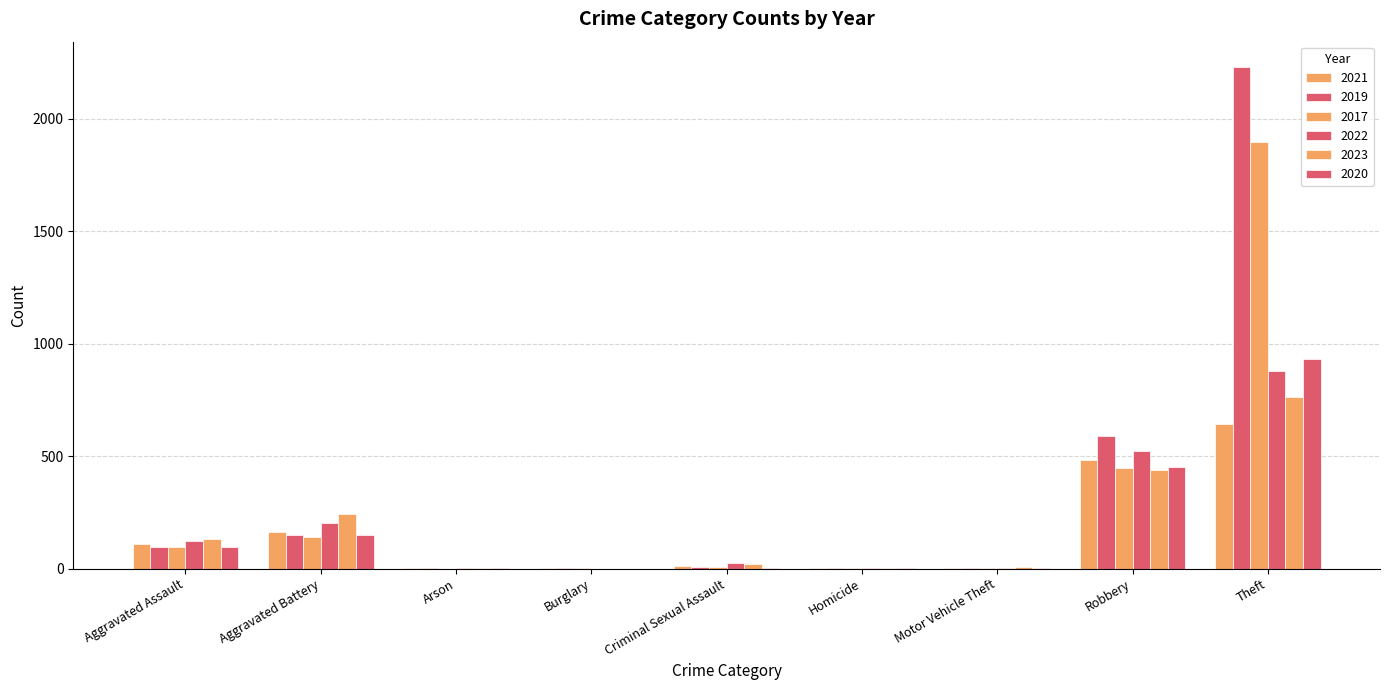

What is the total value across all series at Aggravated Assault?

648